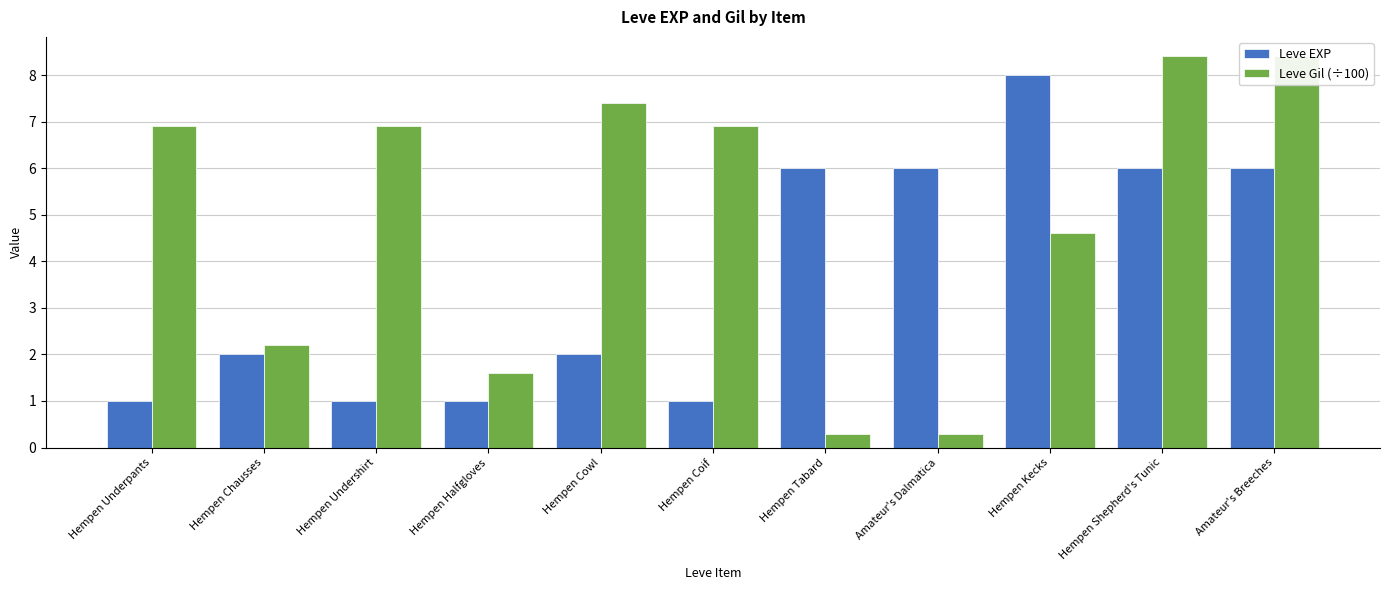

Reading left to right, list all the values displayed in this chart.

Leve EXP: 1.0	2.0	1.0	1.0	2.0	1.0	6.0	6.0	8.0	6.0	6.0
Leve Gil (÷100): 6.9	2.2	6.9	1.6	7.4	6.9	0.3	0.3	4.6	8.4	8.4